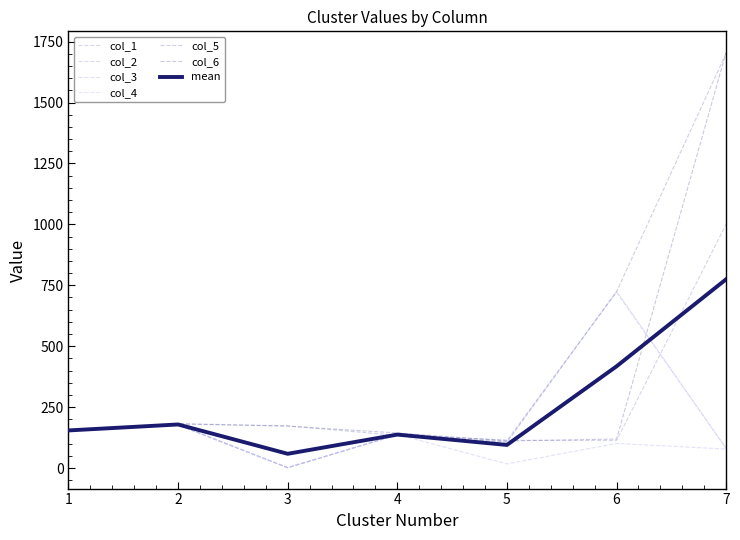

At which label does col_5 reach its minimum?

5